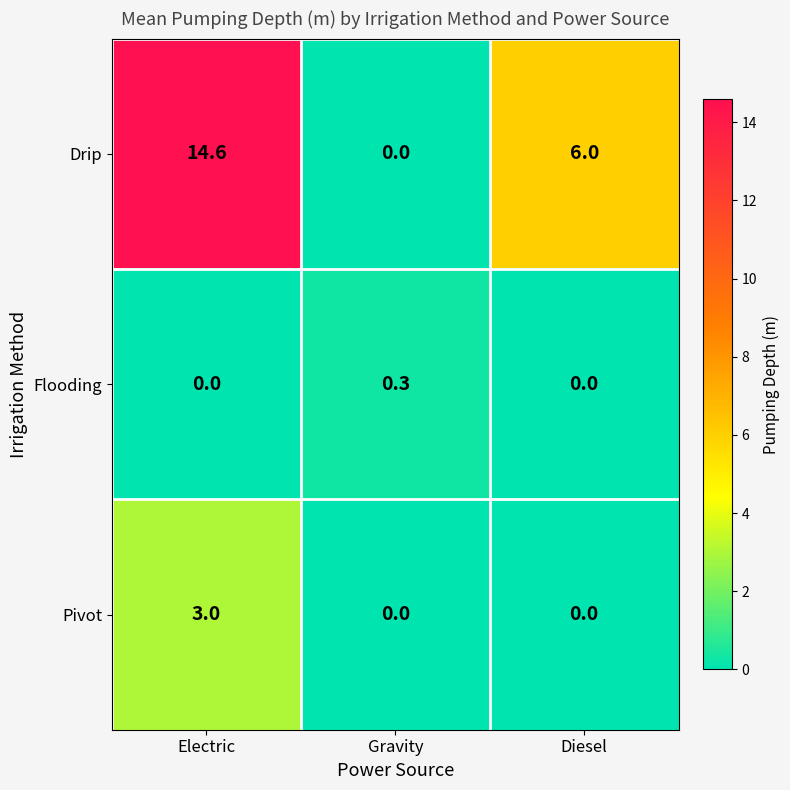

List the series in order of their peak value, highest first.

Drip, Pivot, Flooding